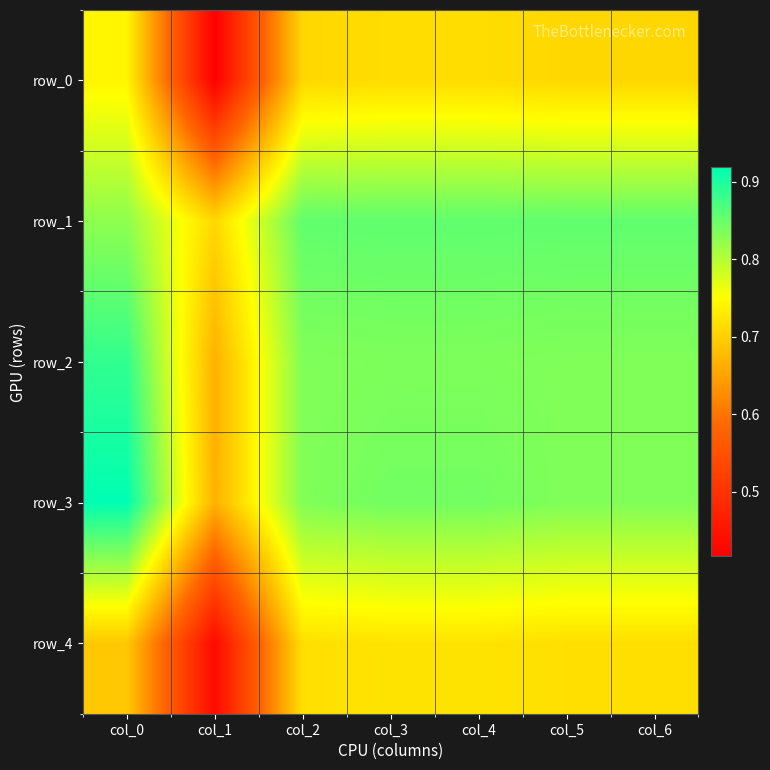

Between col_4 and col_5, which series saw the biggest shift?

row_3